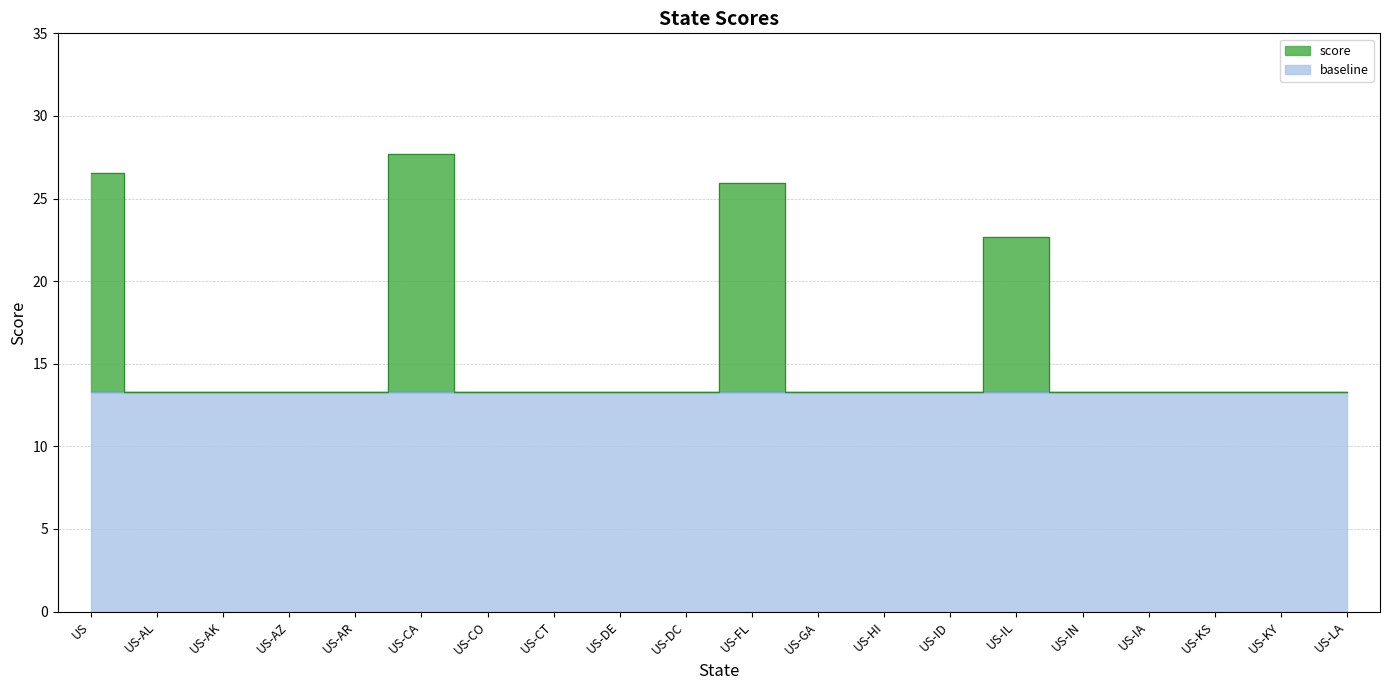

What position from the left is US-ID?

14